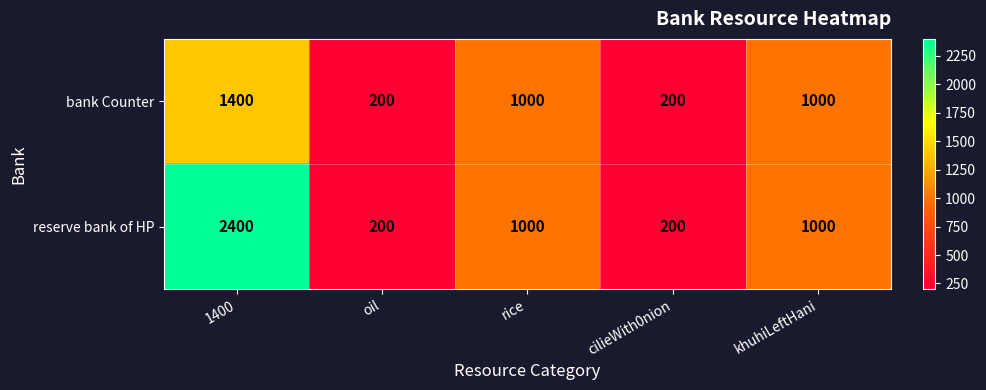

Is it true that bank Counter equals 1000 at khuhiLeftHani?

True